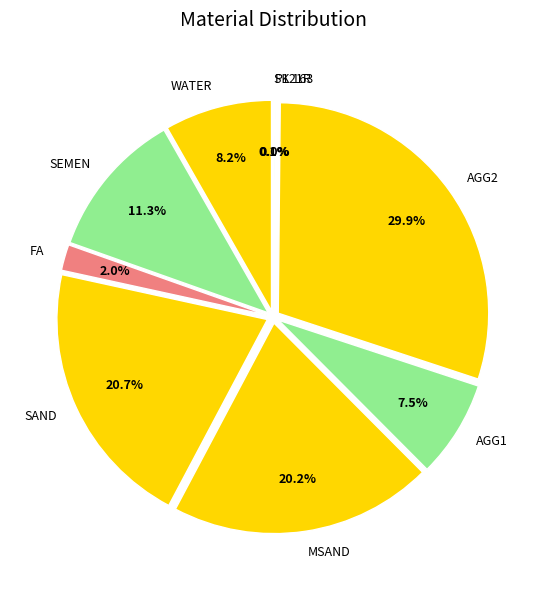

How many segments does this pie chart have?

9